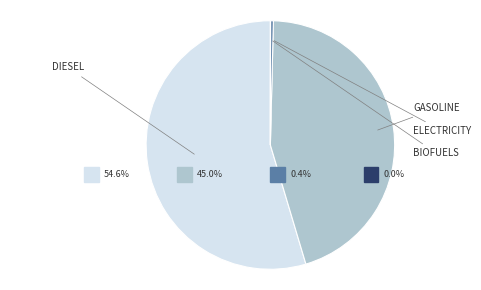

Which slice is the largest?

frac_trns_fuelmix_road_light_diesel